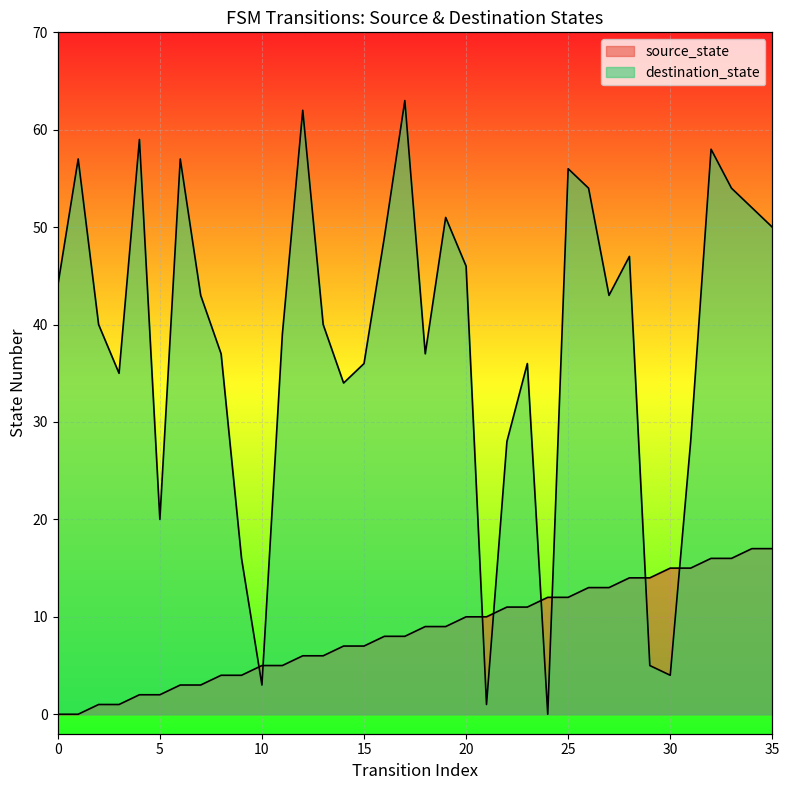

Where do source_state and destination_state first cross each other?

9 and 10